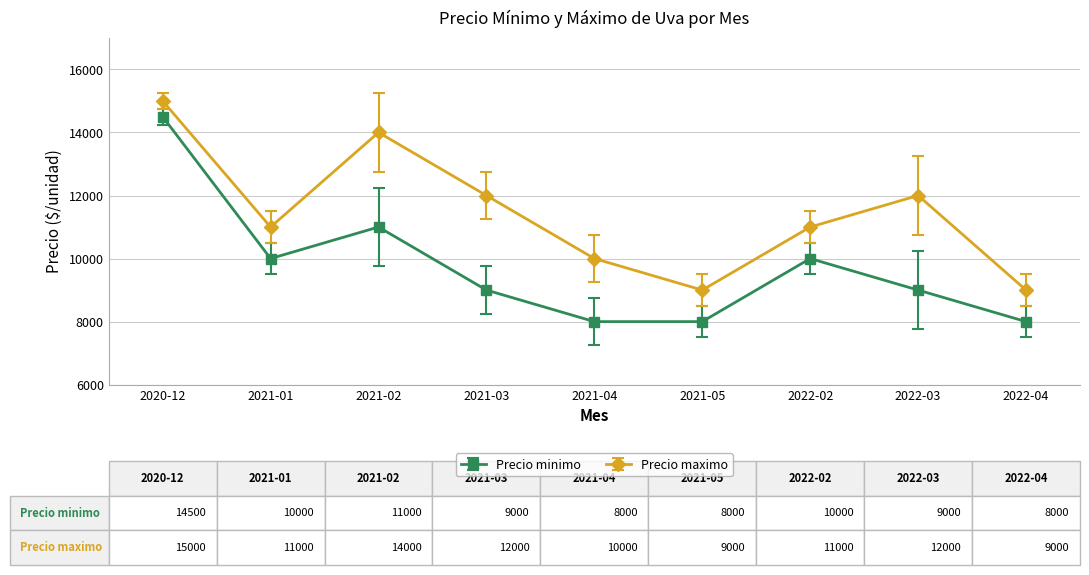

Reading left to right, extract all data points from this chart.

Precio minimo: 14500	10000	11000	9000	8000	8000	10000	9000	8000
Precio maximo: 15000	11000	14000	12000	10000	9000	11000	12000	9000